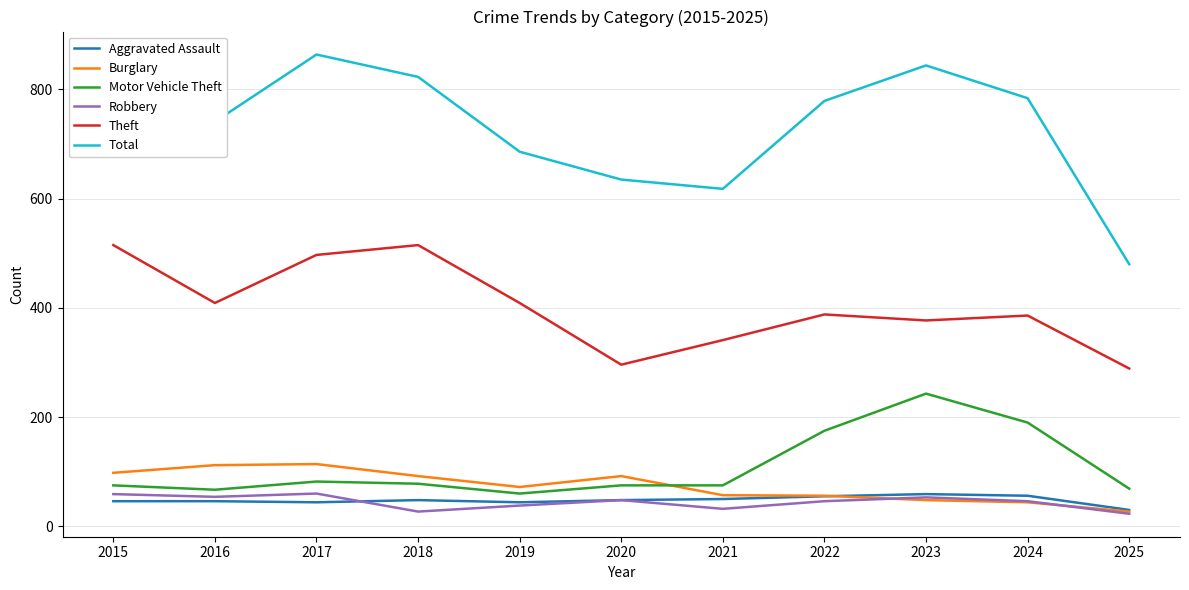

At which category does Burglary reach its first local valley?

2019